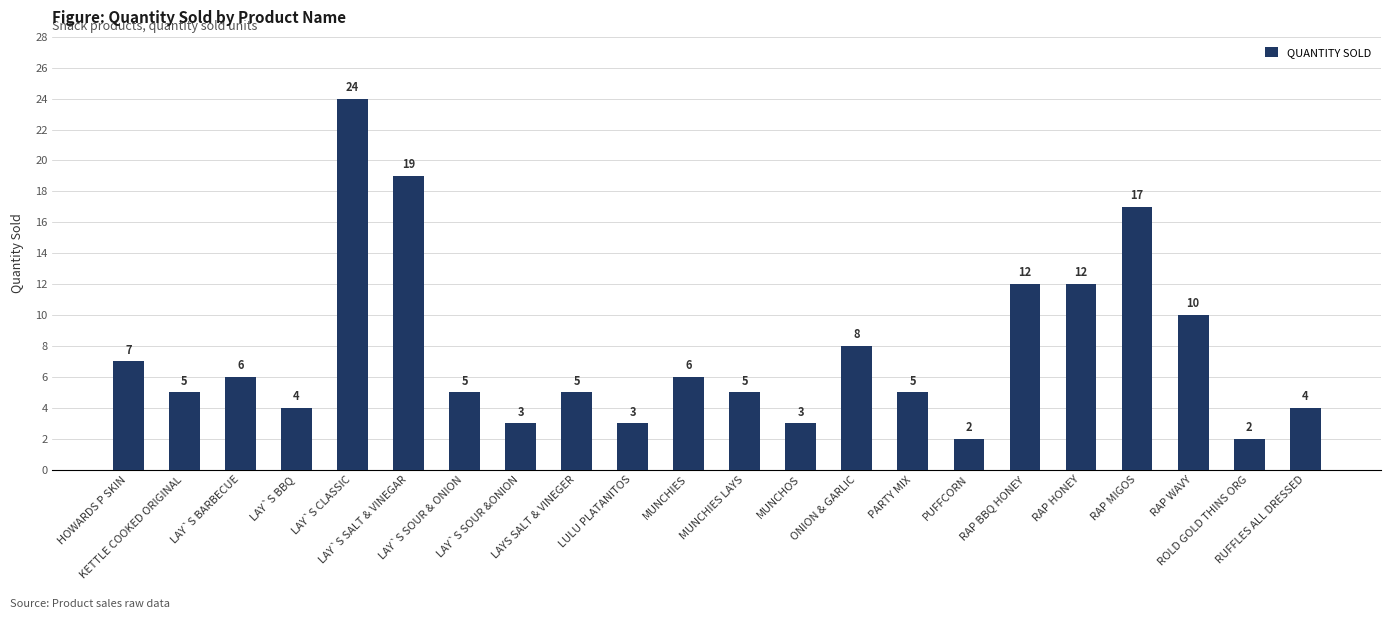

How many data points are less than 5?

7